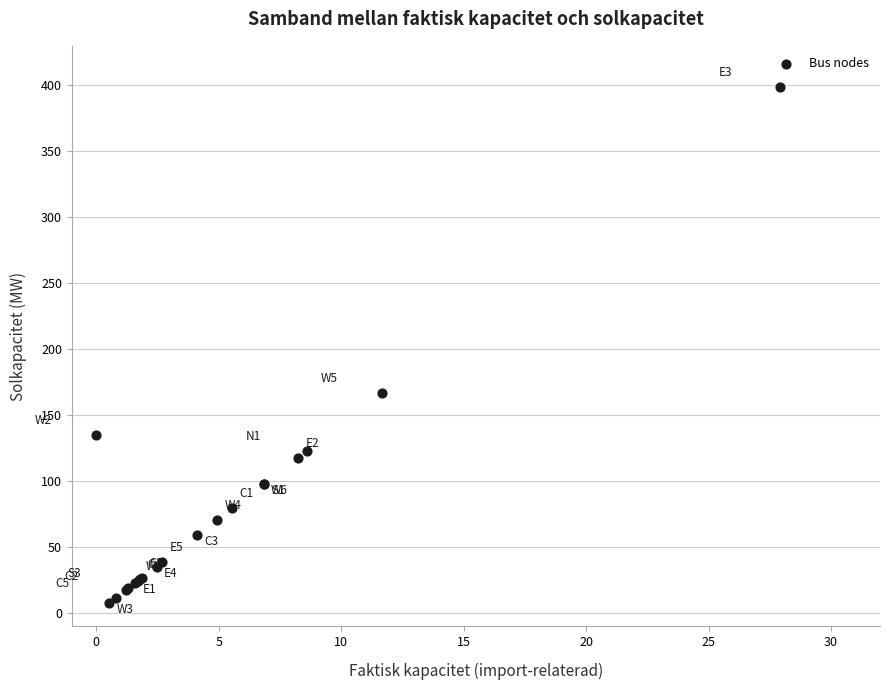

What Y value in the scatter plot is closest to 203?

166.5